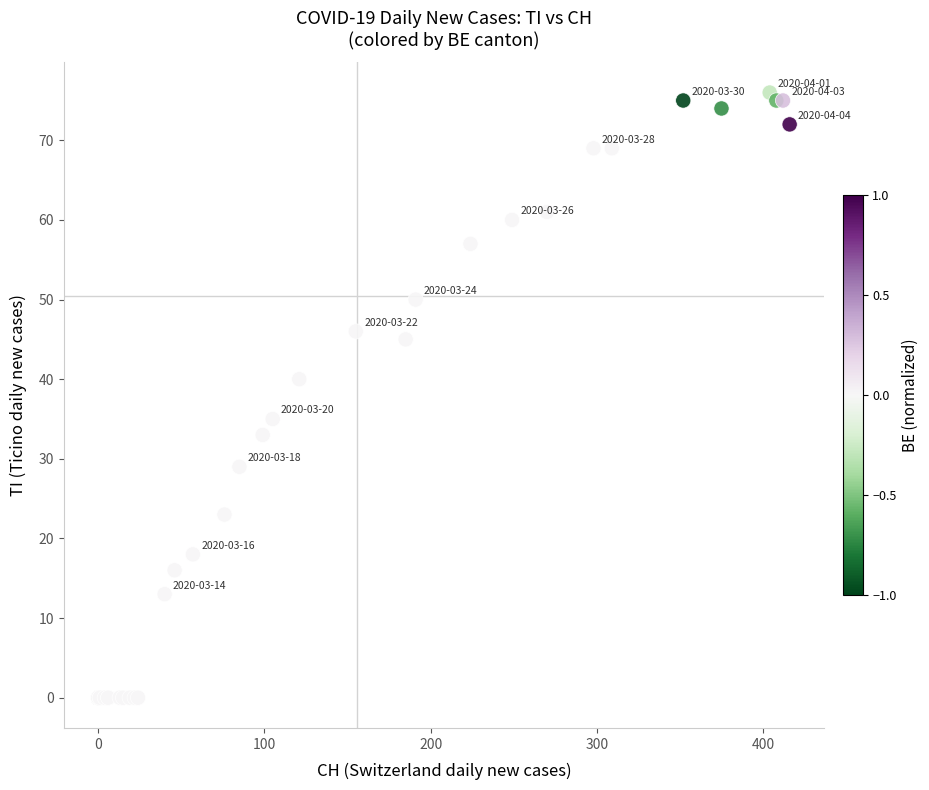

What Y value in the scatter plot is closest to 38?

40